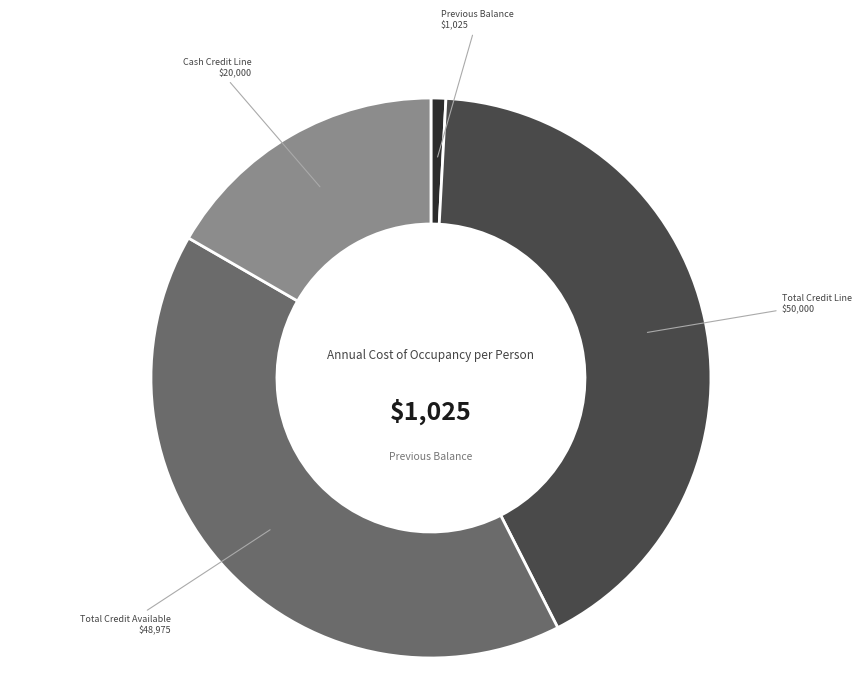

What is the smallest slice in the pie chart?

Previous Balance